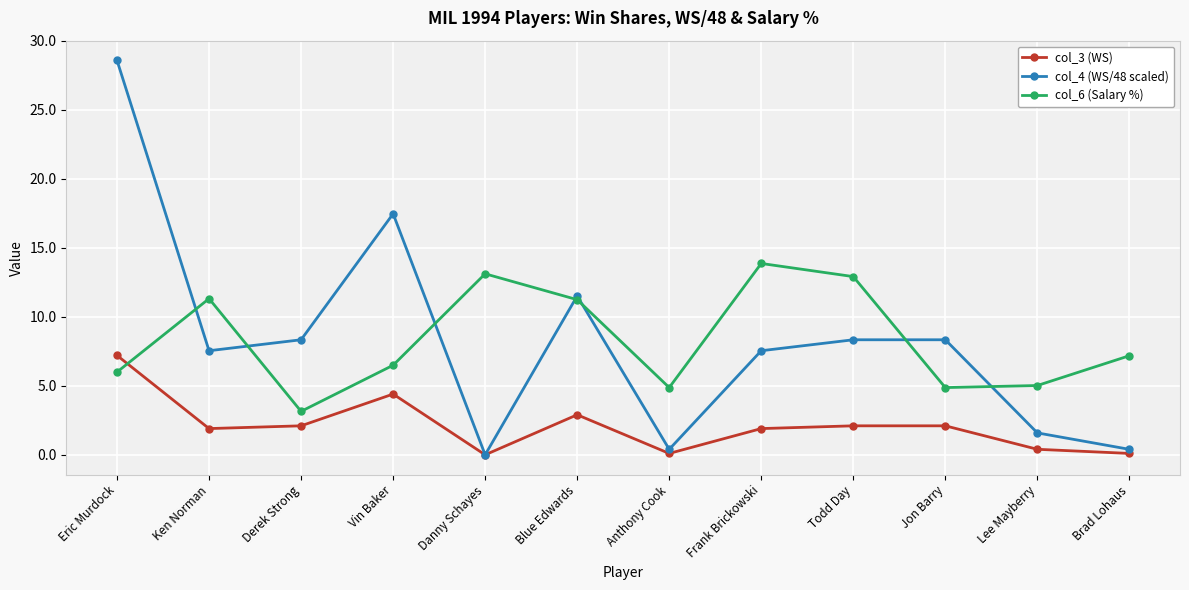

What position from the right is Lee Mayberry?

2